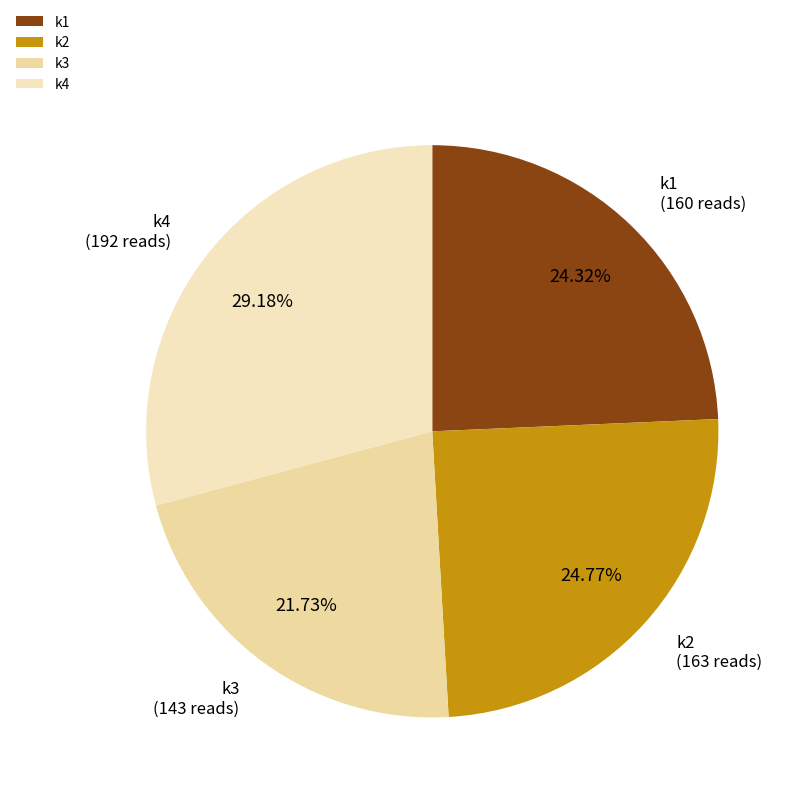

What is the ratio of the value at k3 to the value at k1?

0.9